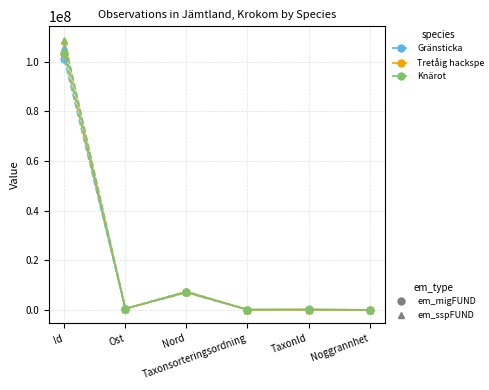

What is the maximum value shown in the chart?

108818724.0